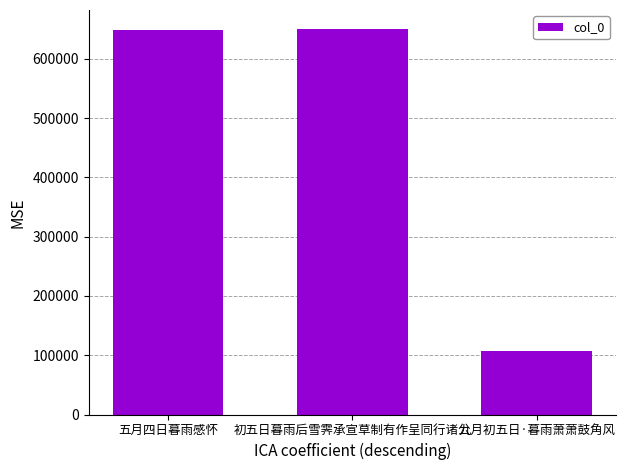

How many categories are shown in the chart?

3